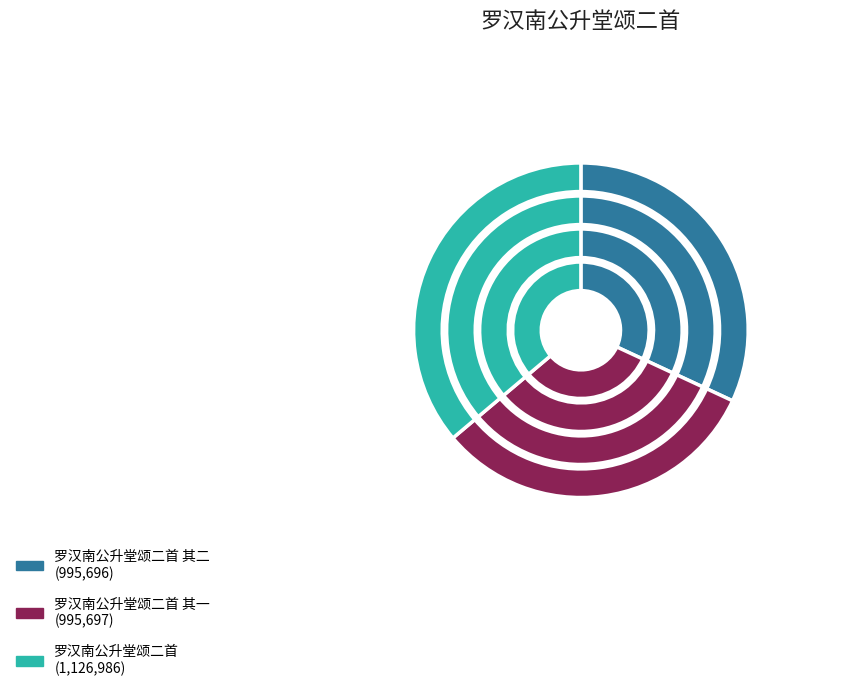

What is the change in value from 罗汉南公升堂颂二首 其二 to 罗汉南公升堂颂二首?

+131290